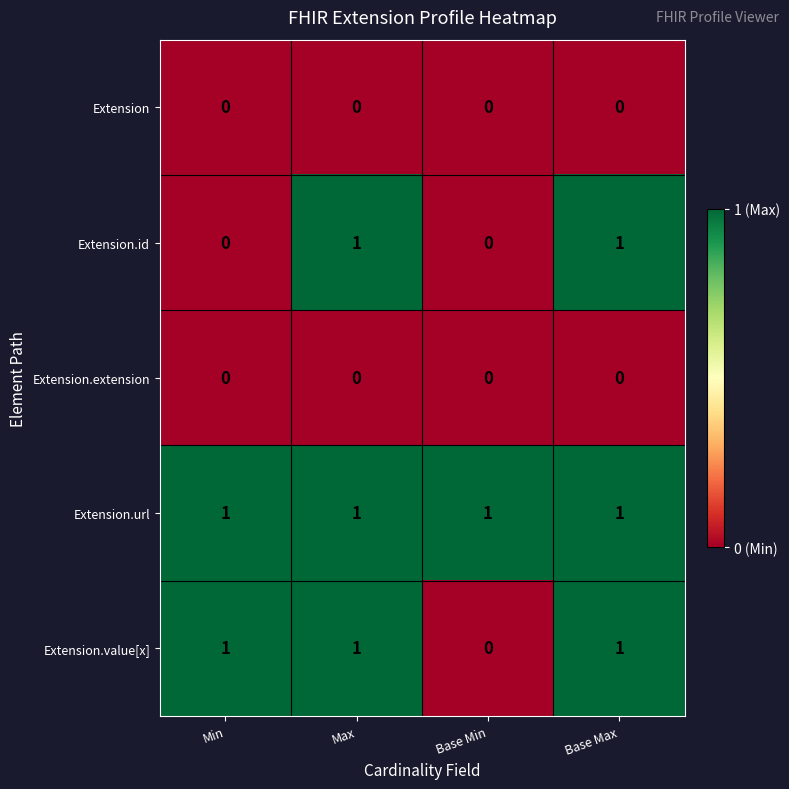

Reading left to right, list all the values displayed in this chart.

Extension: 0	0	0	0
Extension.id: 0	1	0	1
Extension.extension: 0	0	0	0
Extension.url: 1	1	1	1
Extension.value[x]: 1	1	0	1